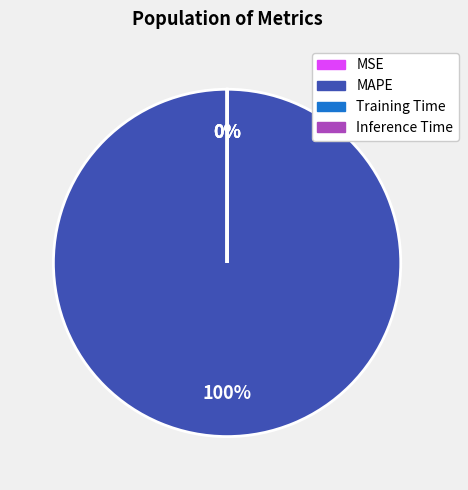

To the nearest percent, what is the difference between the largest and smallest slice percentages?

100%